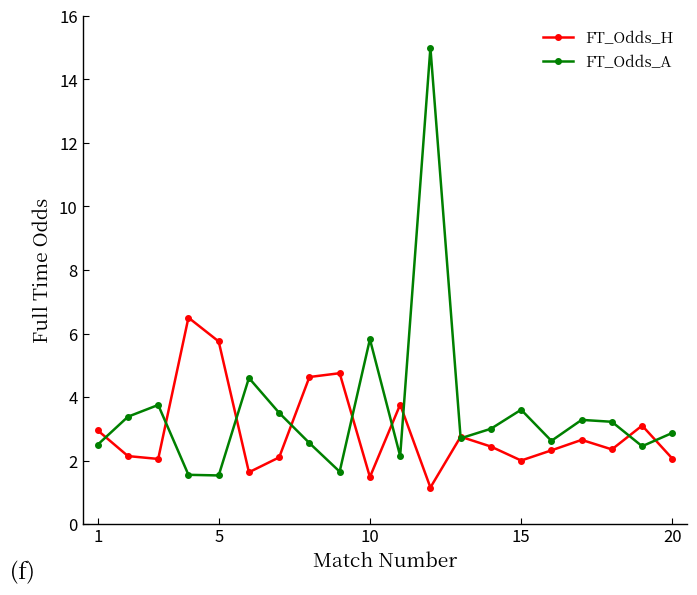

After their last crossing, which series has the higher values: FT_Odds_A or FT_Odds_H?

FT_Odds_A